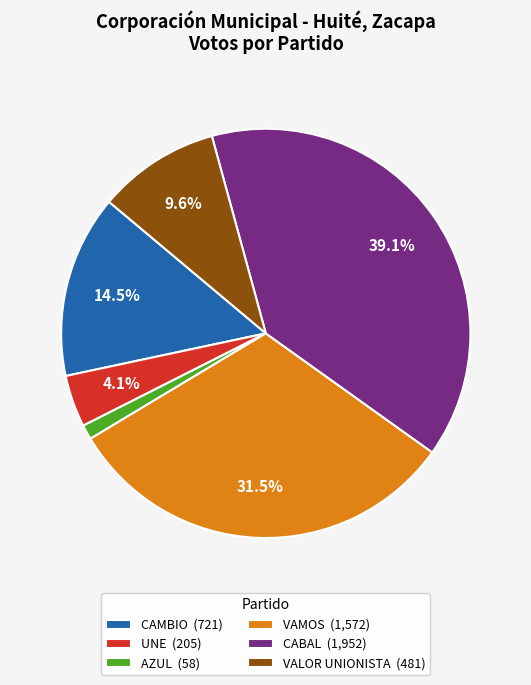

Which category has the biggest portion of the pie?

CABAL (1,952)